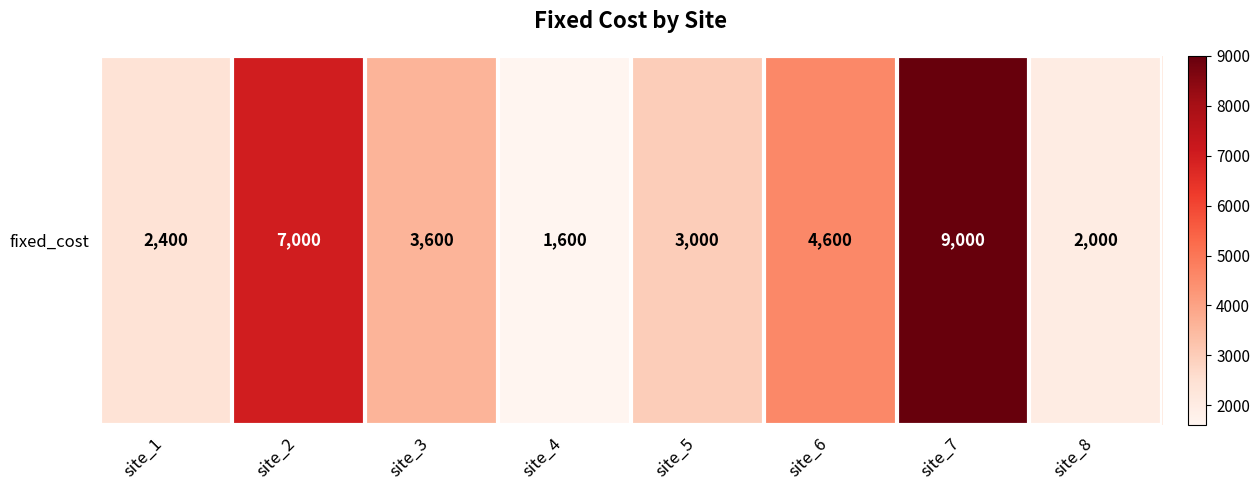

Which has a higher value, site_3 or site_4?

site_3